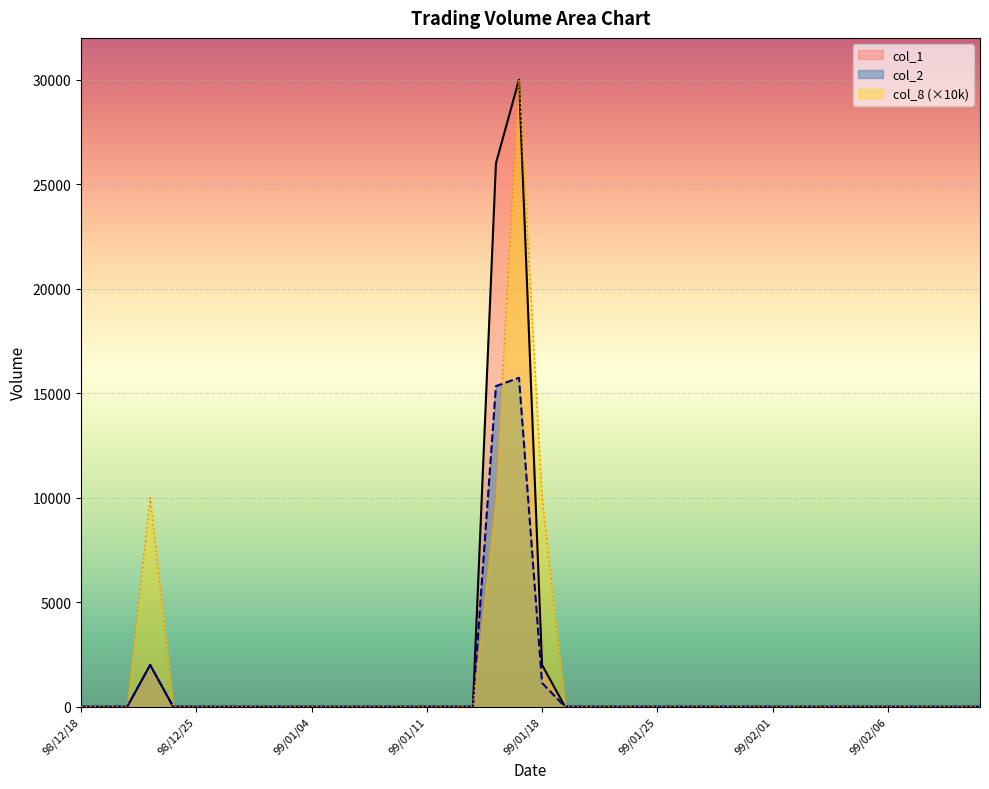

Is it true that col_2 equals 0 at 98/12/31?

True